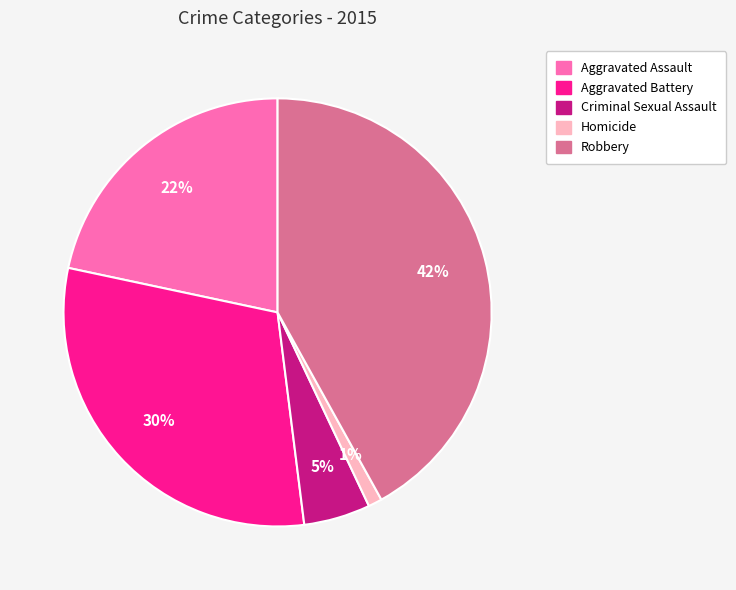

Combined, do Criminal Sexual Assault and Aggravated Battery account for over 50%?

No